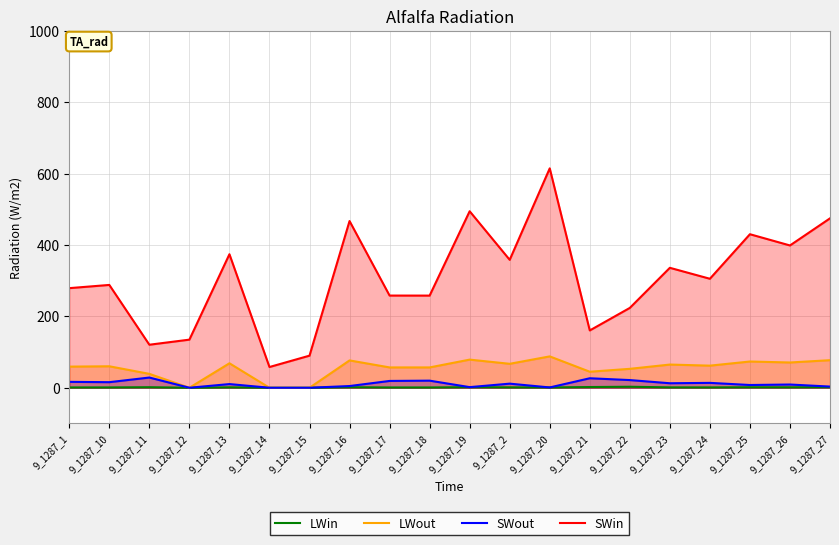

True or false: LWin has a value of 0.8 at 9_1287_13.

False